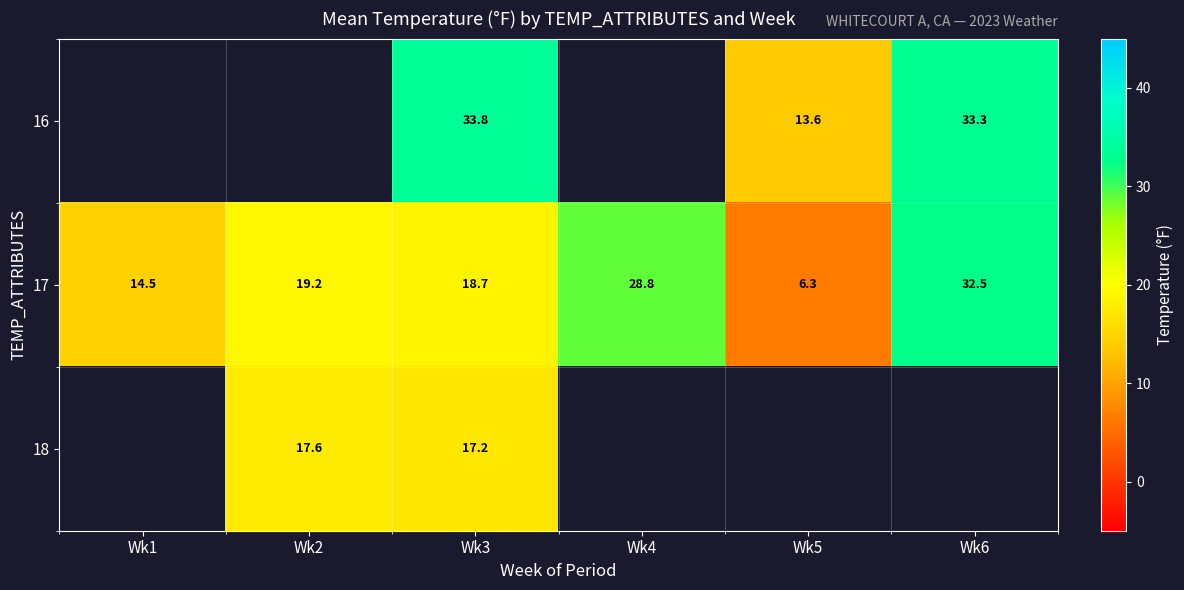

Is the value of 16 at Wk5 greater than the value of 17 at Wk3?

No